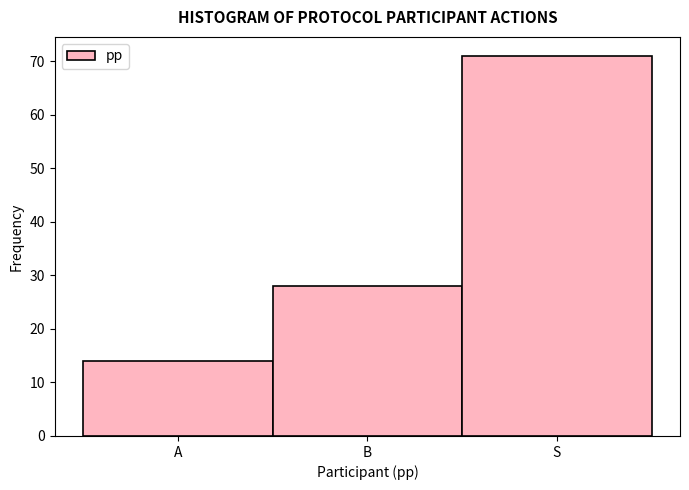

Reading left to right, transcribe all the data shown in this chart.

14	28	71